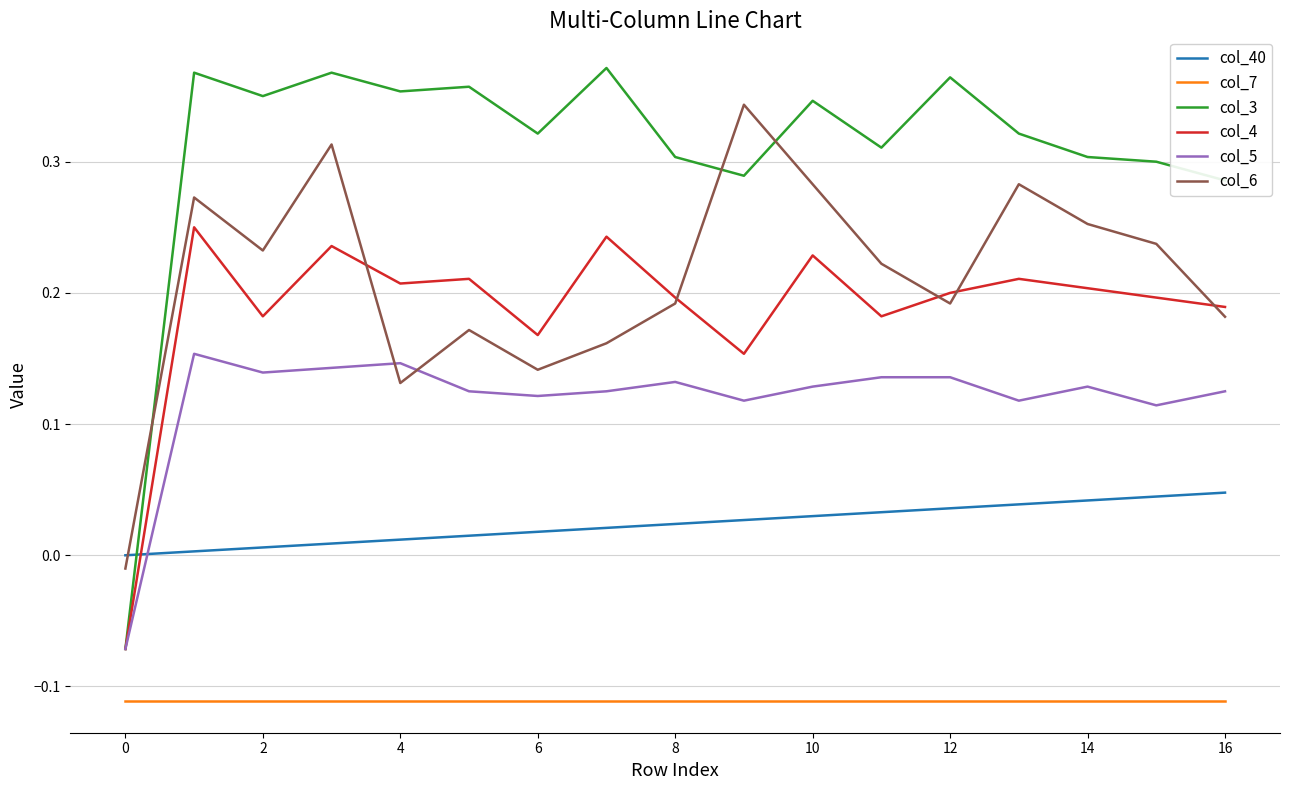

True or false: col_40 and col_4 cross at least once.

True